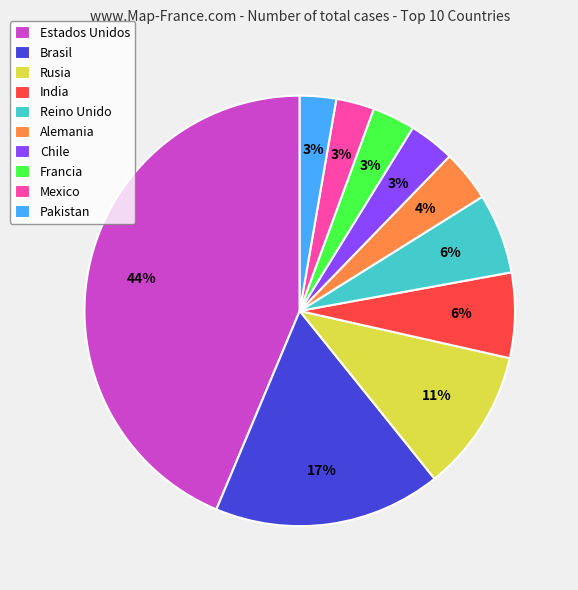

Is Francia the majority of the pie?

No